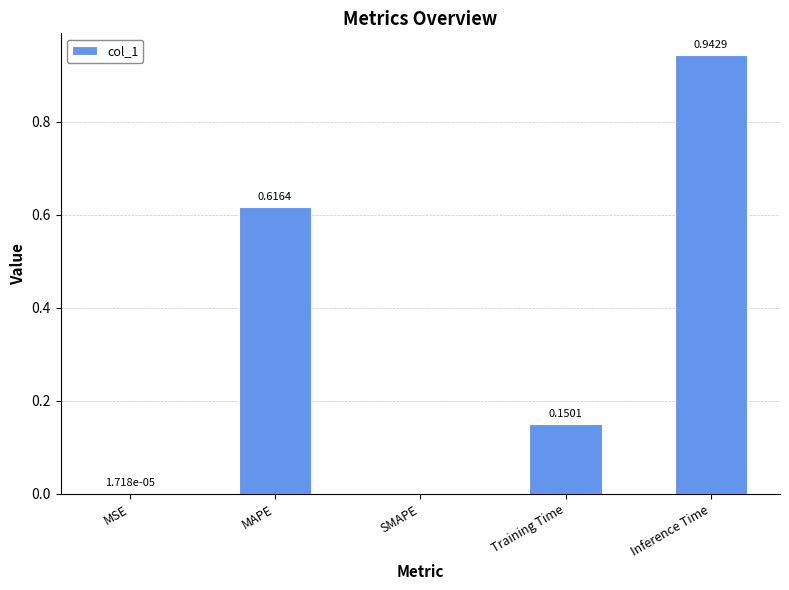

Are the bars horizontal?

No